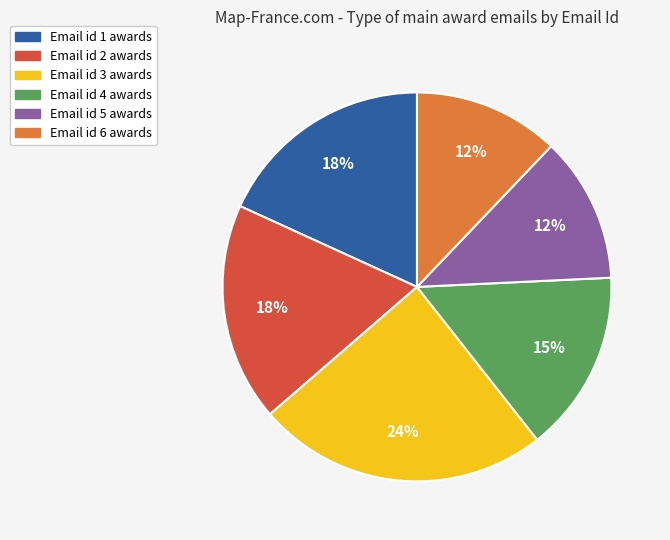

To the nearest percent, what is the difference between the largest and smallest slice percentages?

12%